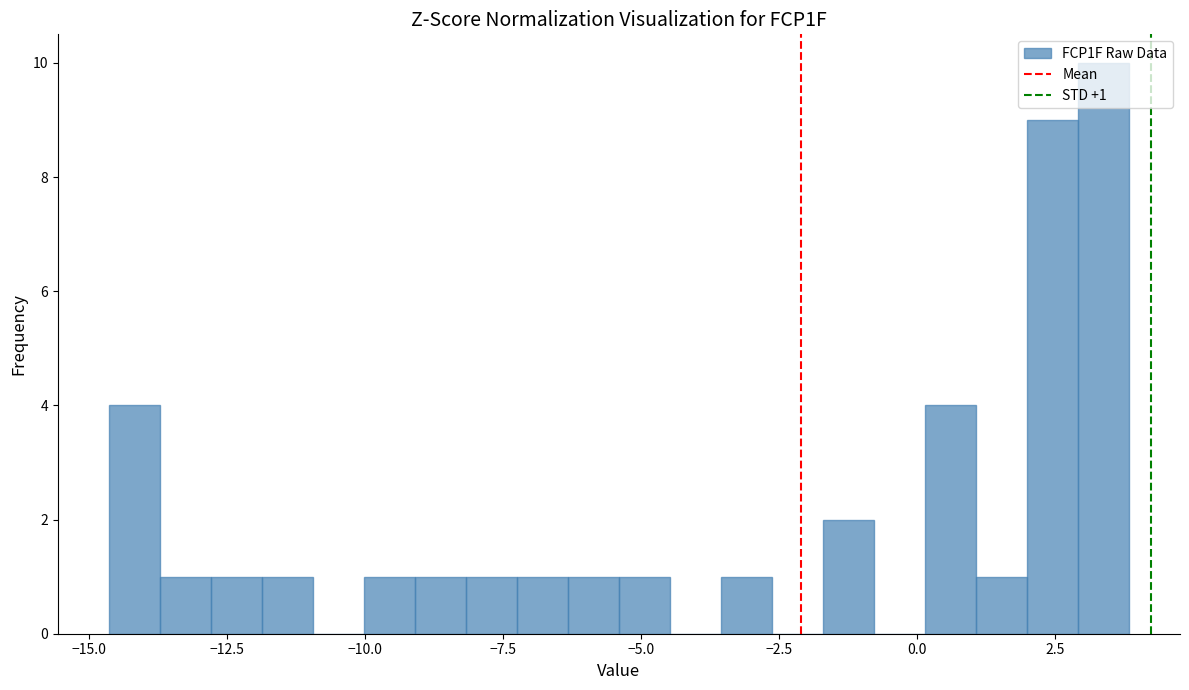

Around what value on the x-axis is the tallest bar? Give the approximate position of its centre, as read against the axis.

3.5